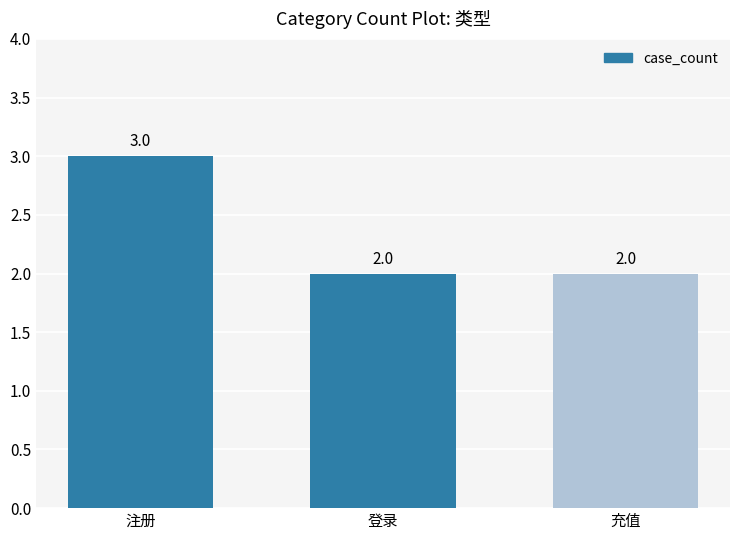

What is the change in value from 注册 to 充值?

-1